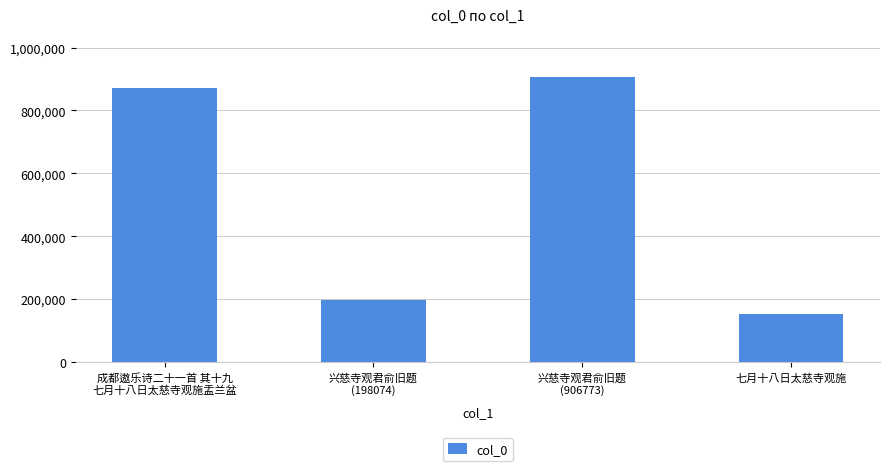

Is it true that the value at 七月十八日太慈寺观施 is 153941?

True